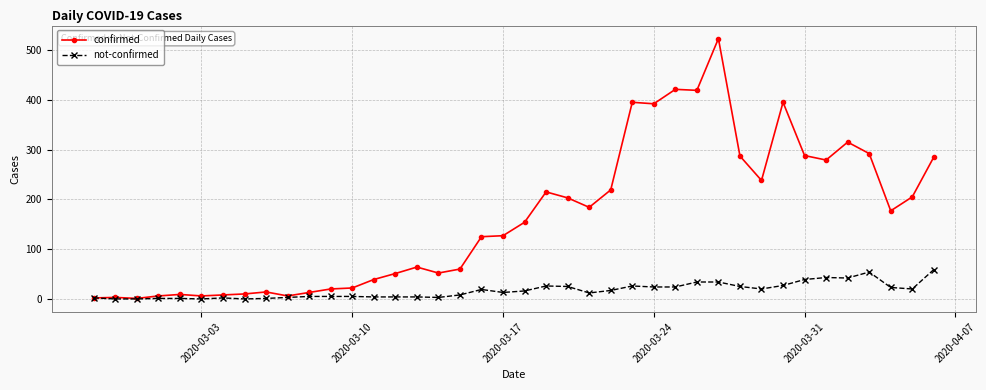

What is the difference between the second highest and minimum values in the confirmed series?

420